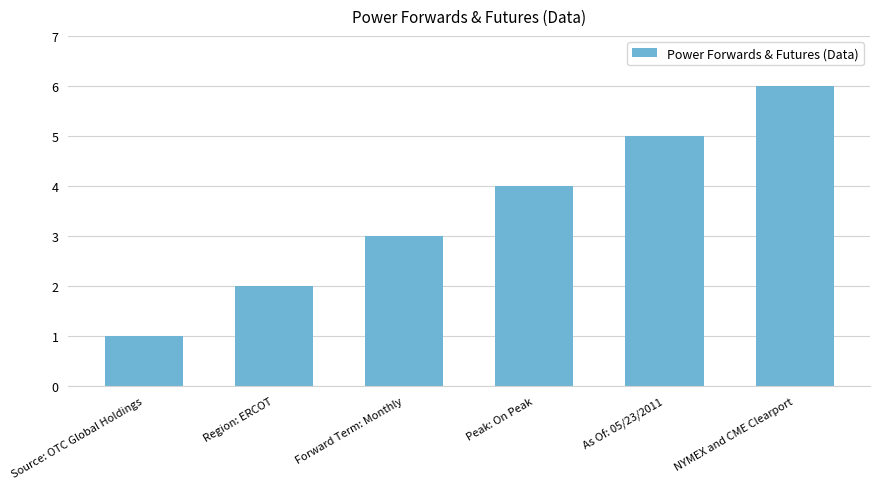

Rank the categories by value from lowest to highest.

Source: OTC Global Holdings, Region: ERCOT, Forward Term: Monthly, Peak: On Peak, As Of: 05/23/2011, NYMEX and CME Clearport